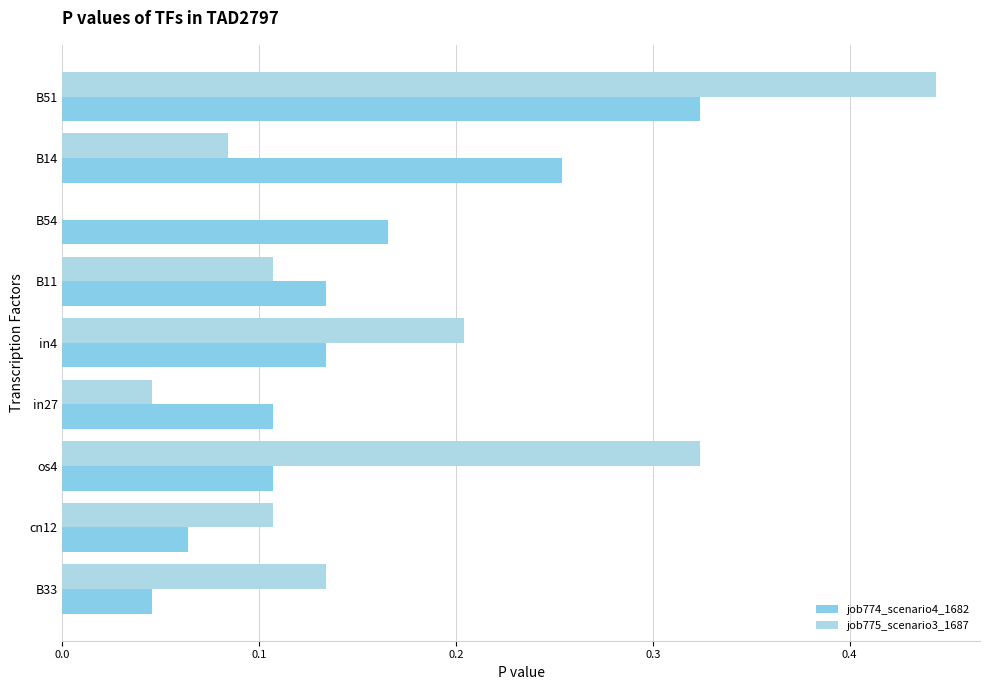

Count the number of categories in the chart.

9